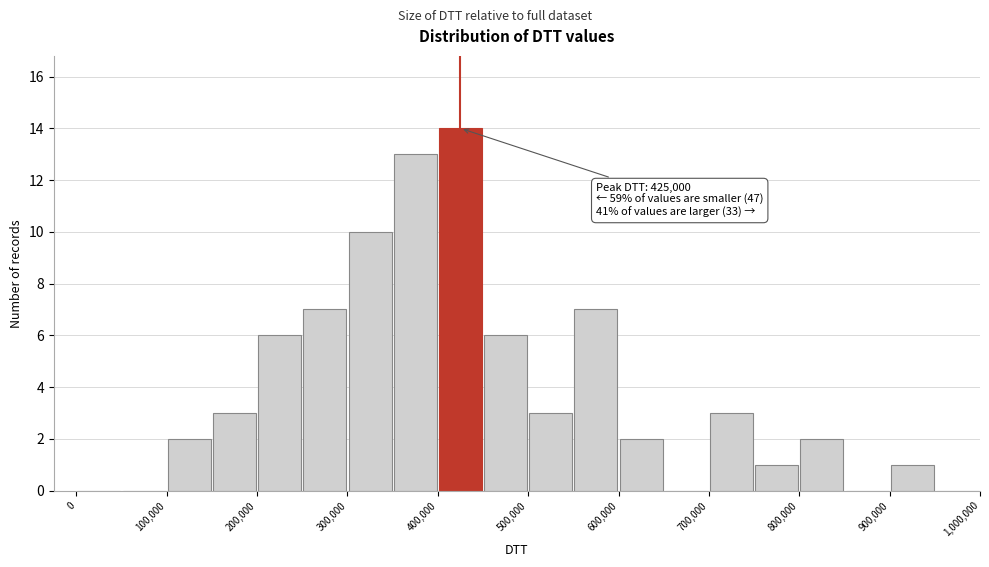

Which range on the x-axis has the tallest bar?

400000 to 450000